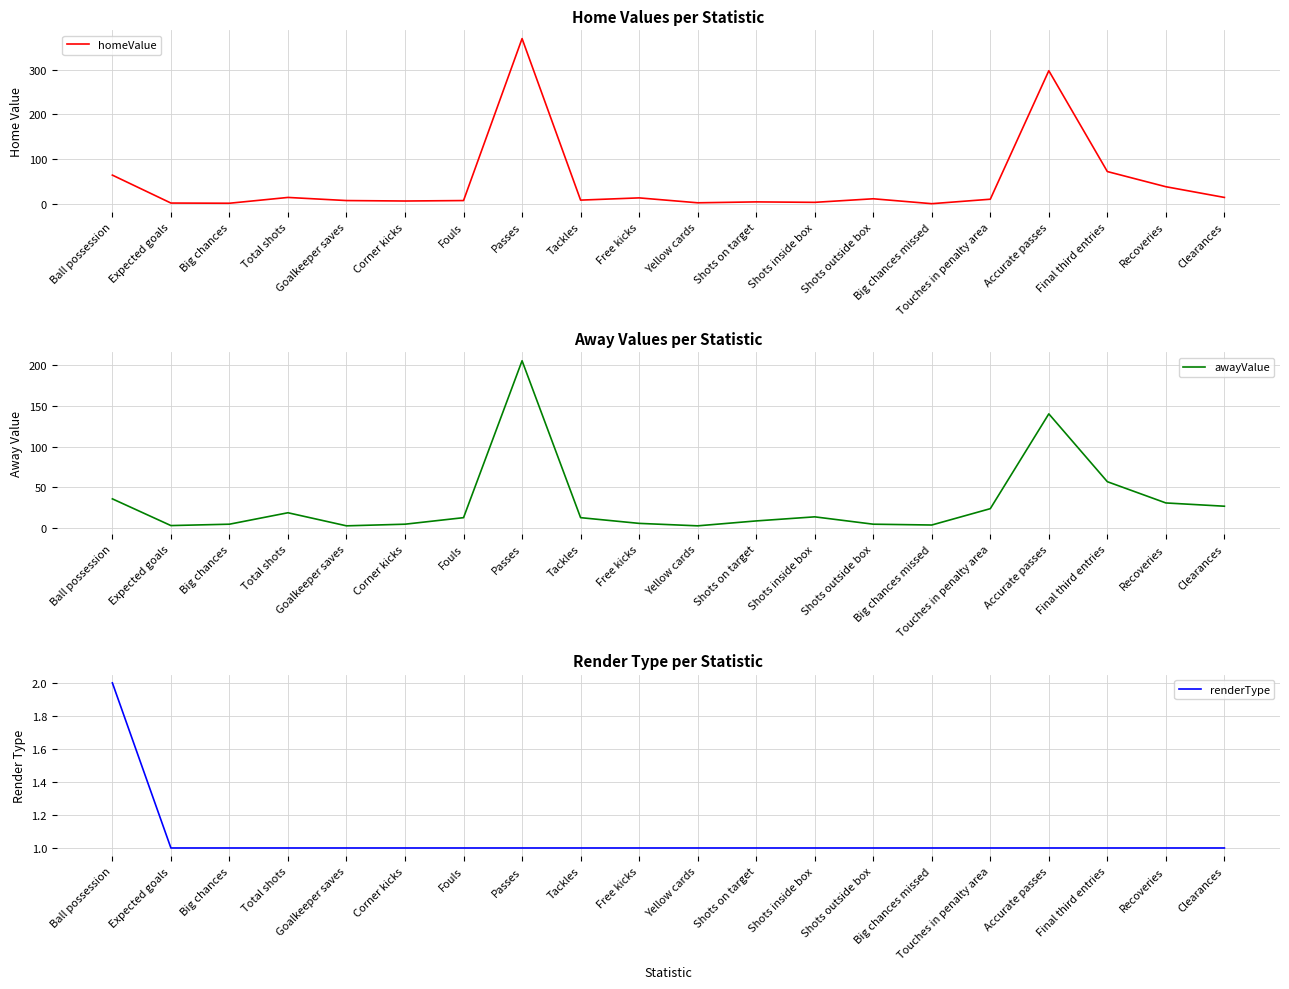

The awayValue series shows 6.0 at Free kicks. True or false?

True